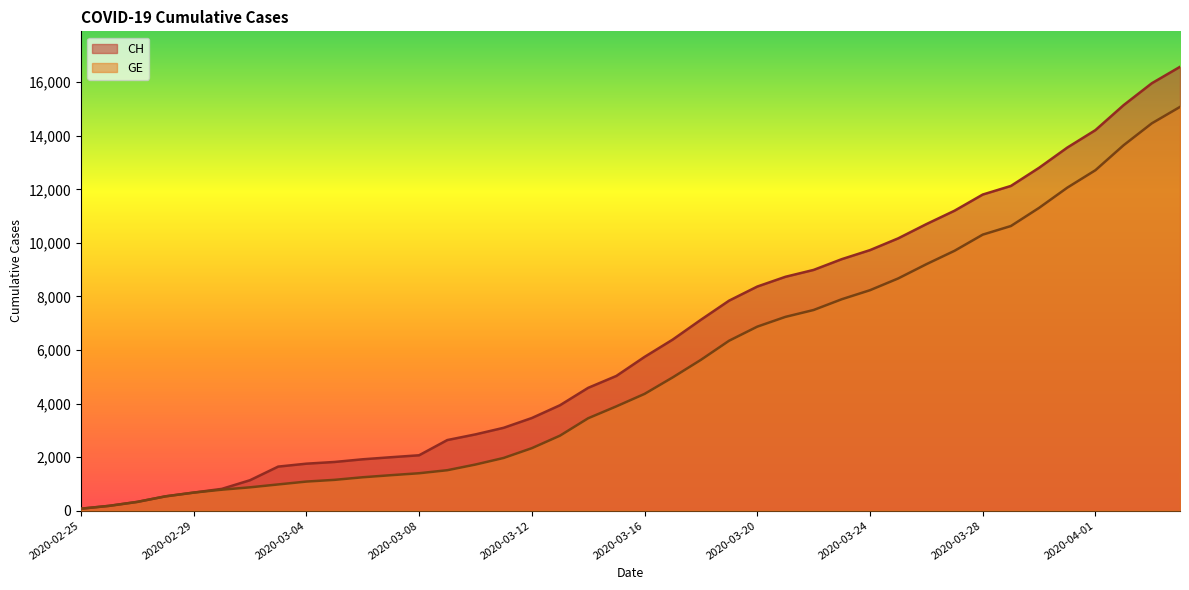

List the series in order of their peak value, lowest first.

GE, CH